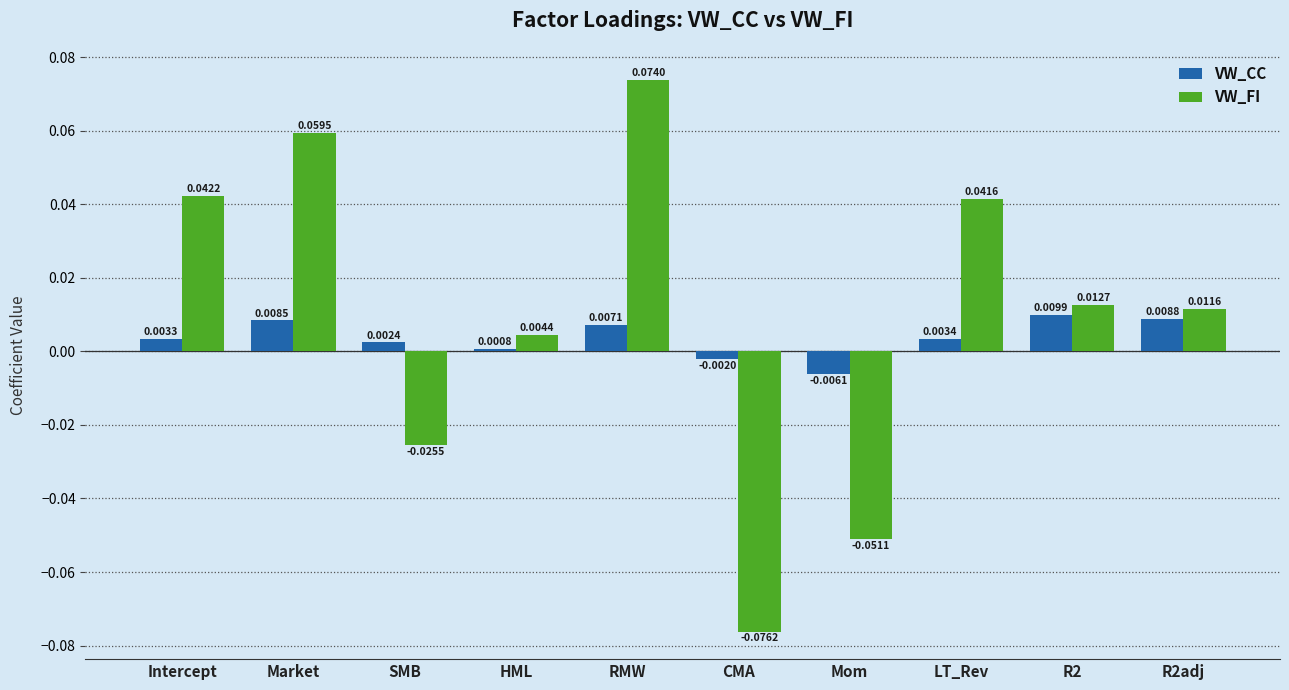

What is the label of the 5th bar from the left?

RMW